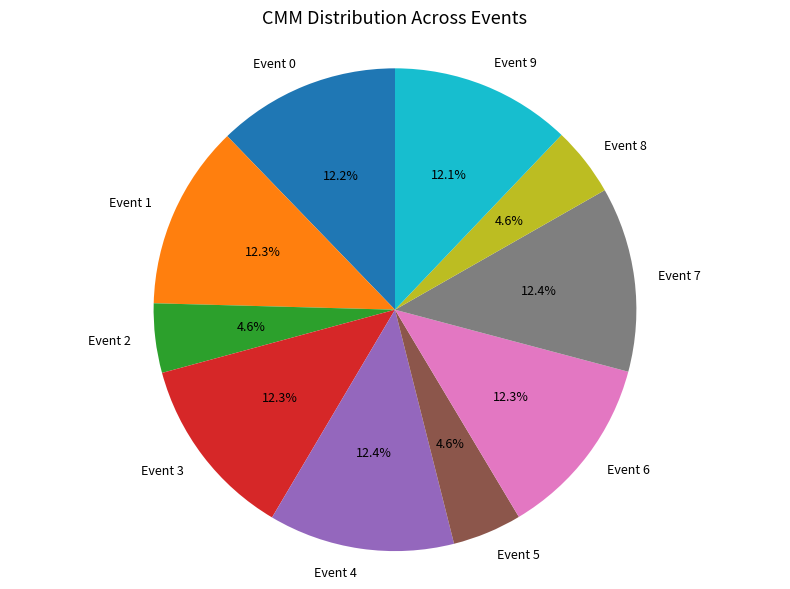

How much of the chart is everything except Event 7?

87.6%